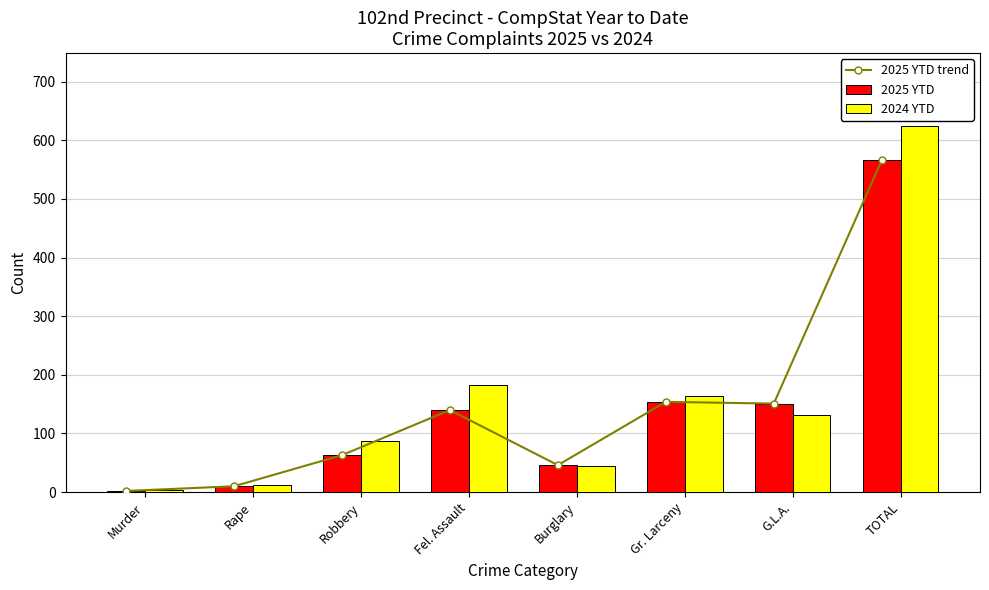

Count the number of categories in the chart.

8